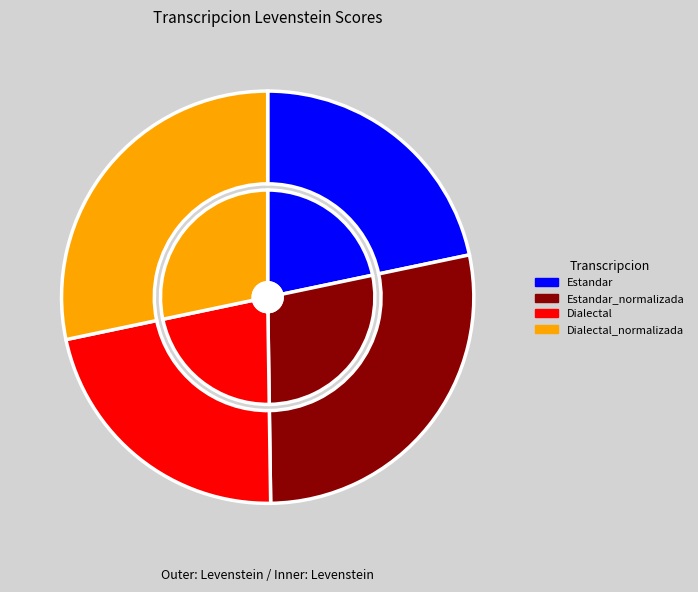

What is the change in value from Estandar to Dialectal_normalizada?

+9.4